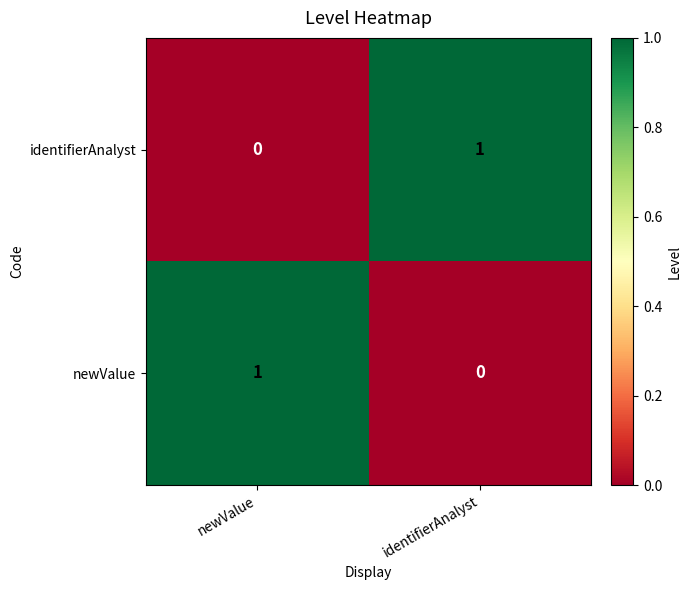

Where is identifierAnalyst nearest to the value 0?

newValue